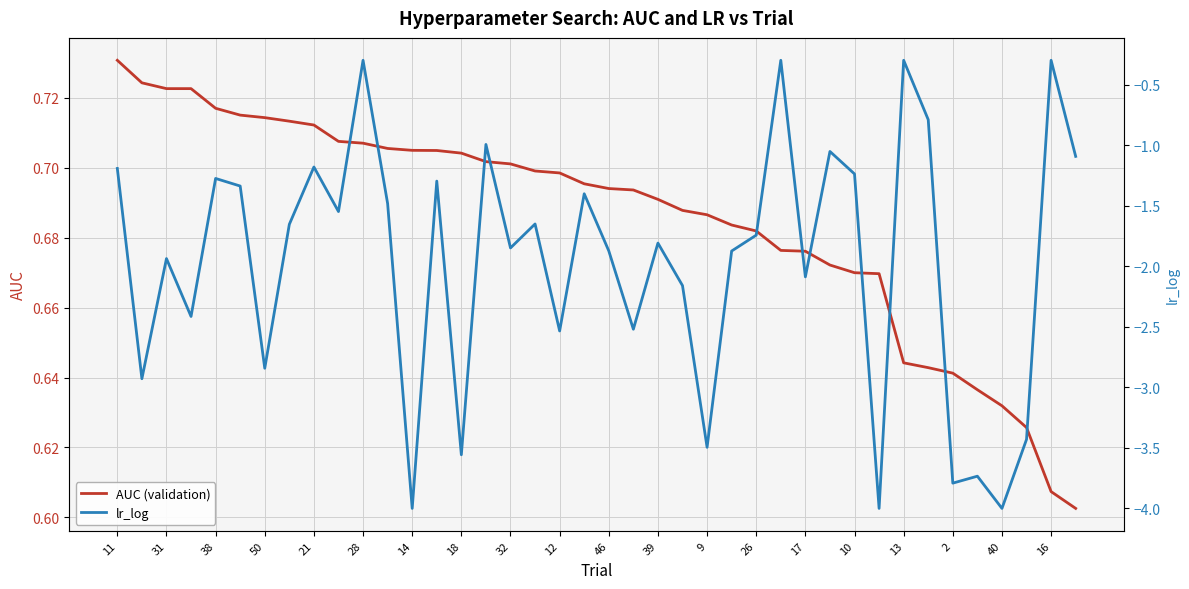

True or false: AUC (validation) has a value of 0.7 at 32.

True